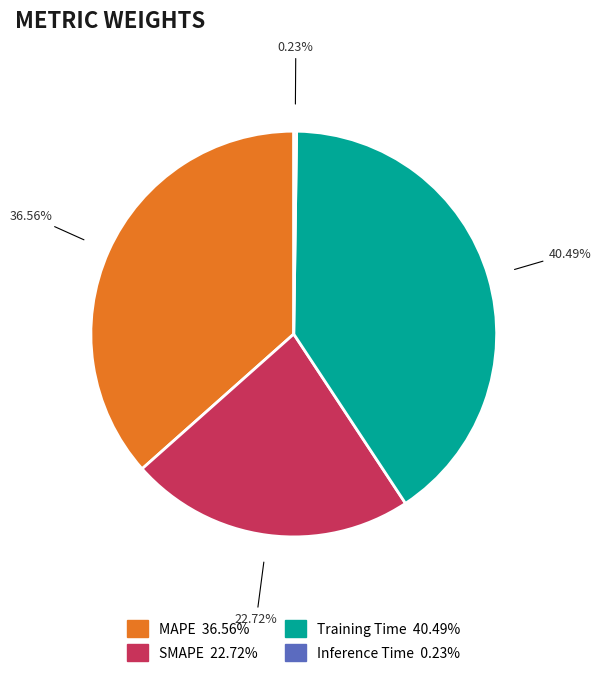

Is there any slice that represents more than half of the pie?

No